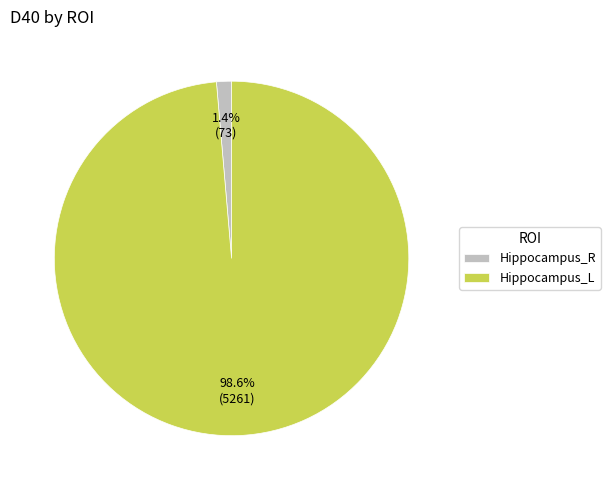

True or false: Hippocampus_L accounts for 86% of the total.

False